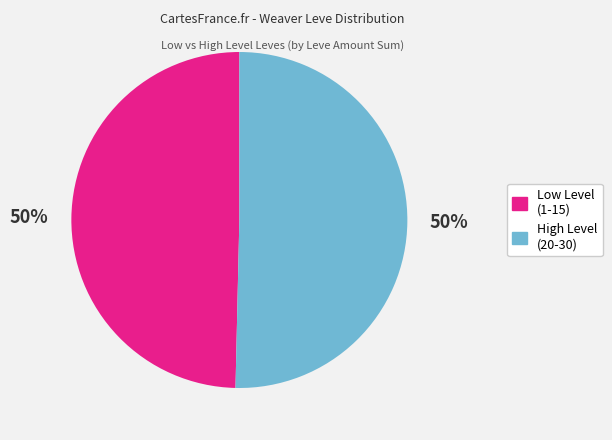

How many segments does this pie chart have?

2